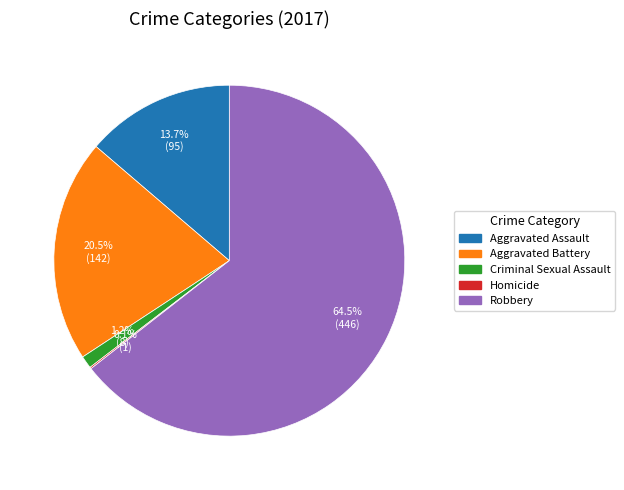

What is the largest slice in the pie chart?

Robbery